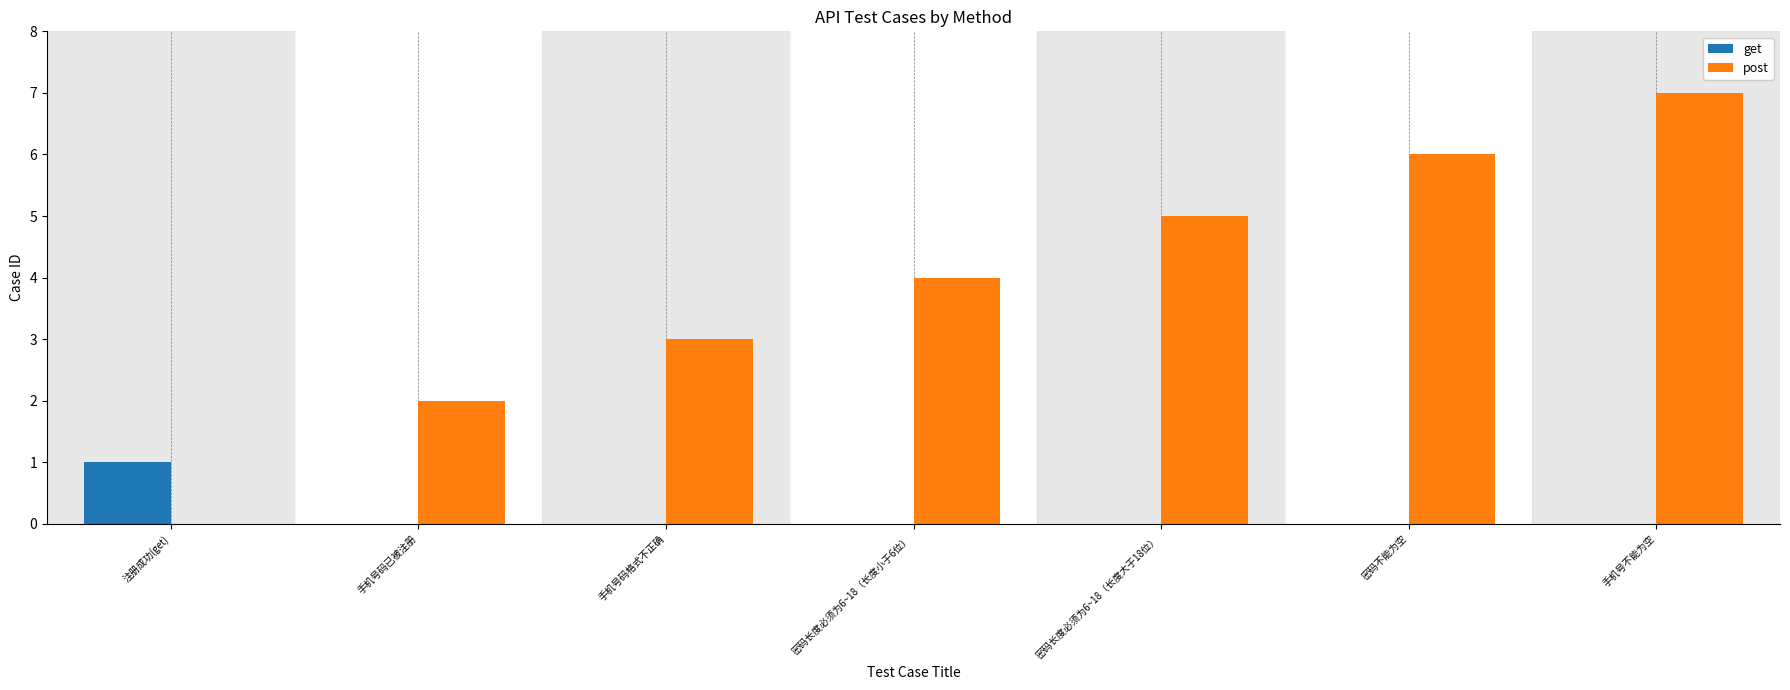

Is it true that post equals 1 at 手机号码格式不正确?

False